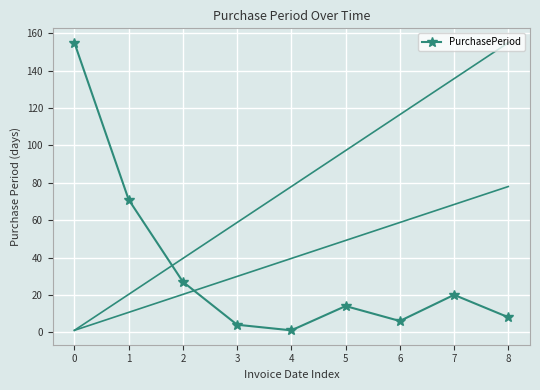

How many interior local valleys (lower than both neighbors) does the data have?

2